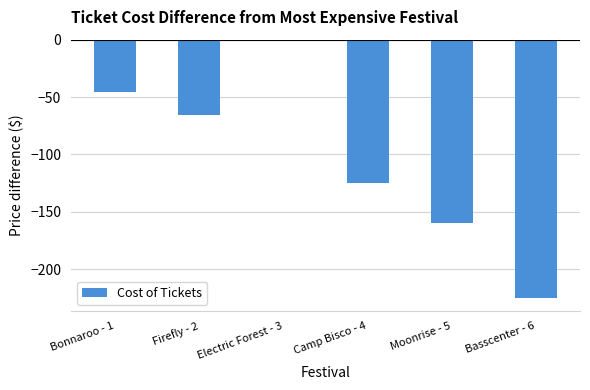

Where is the data nearest to the value -112?

Camp Bisco - 4